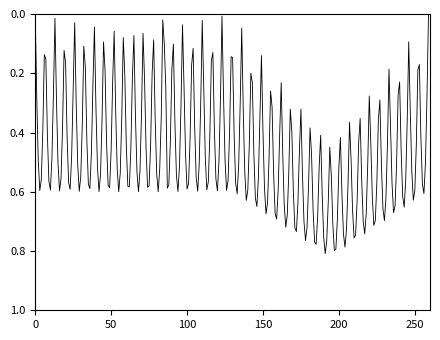

What is the sum of all values?

117.0